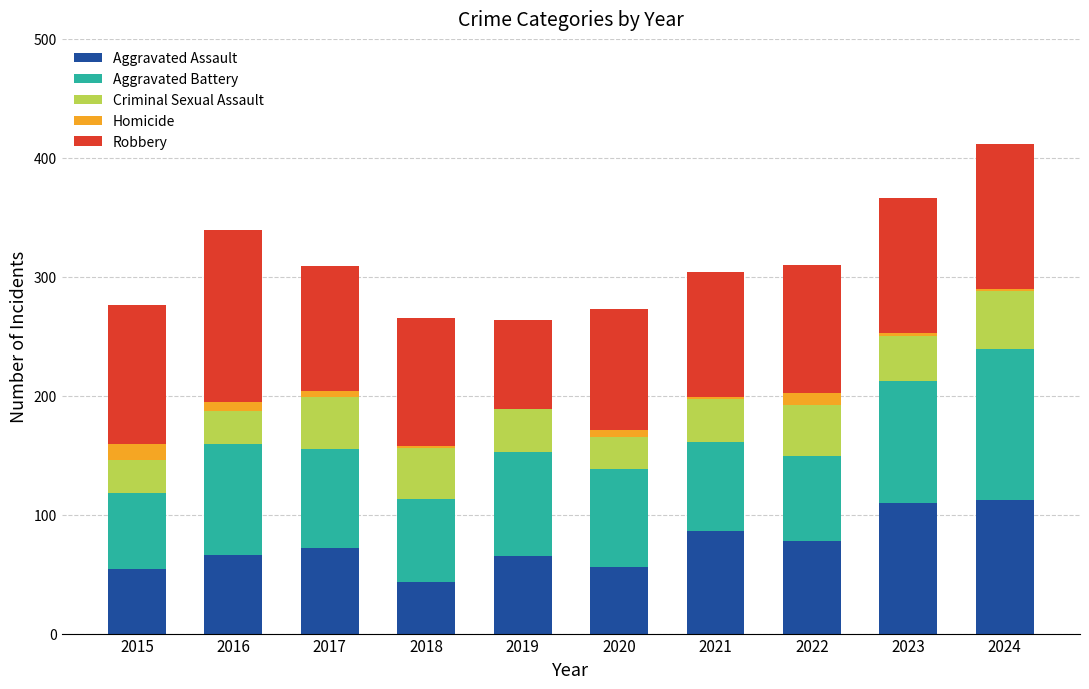

What is the approximate value of Aggravated Assault at 2019?

65